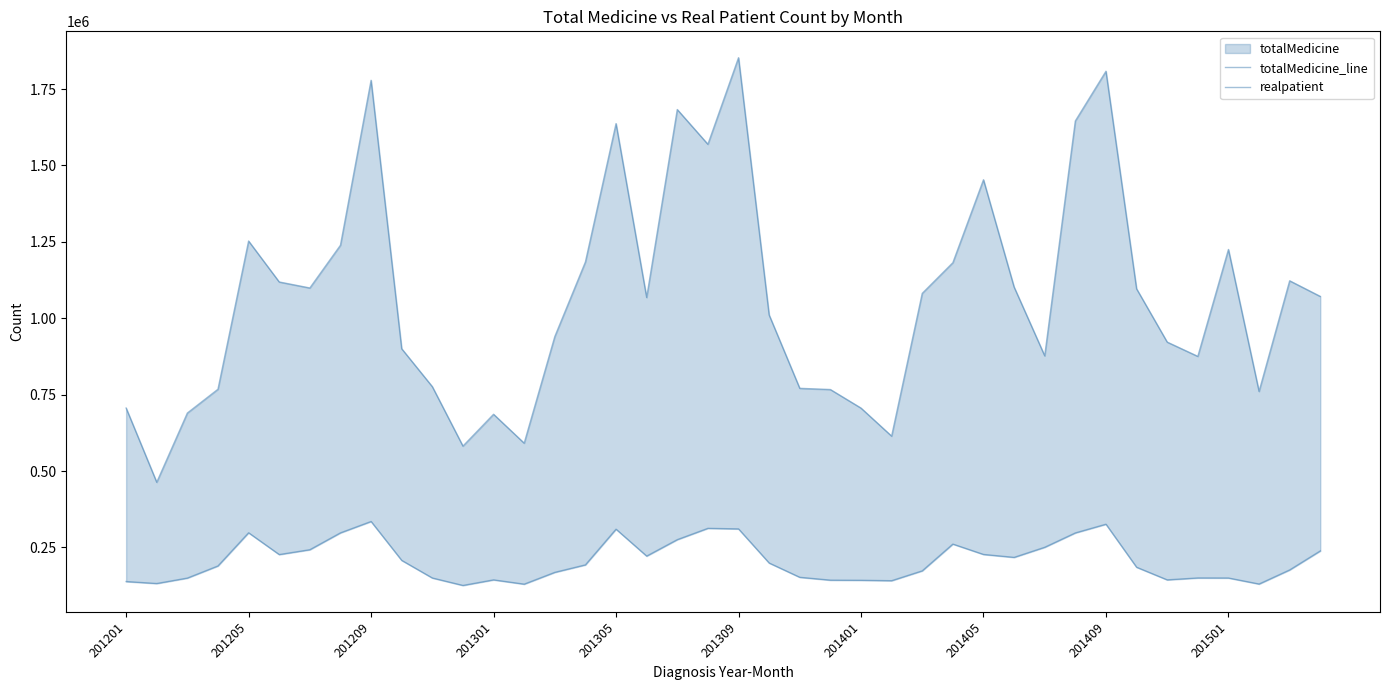

How many interior local peaks does the realpatient series have?

8